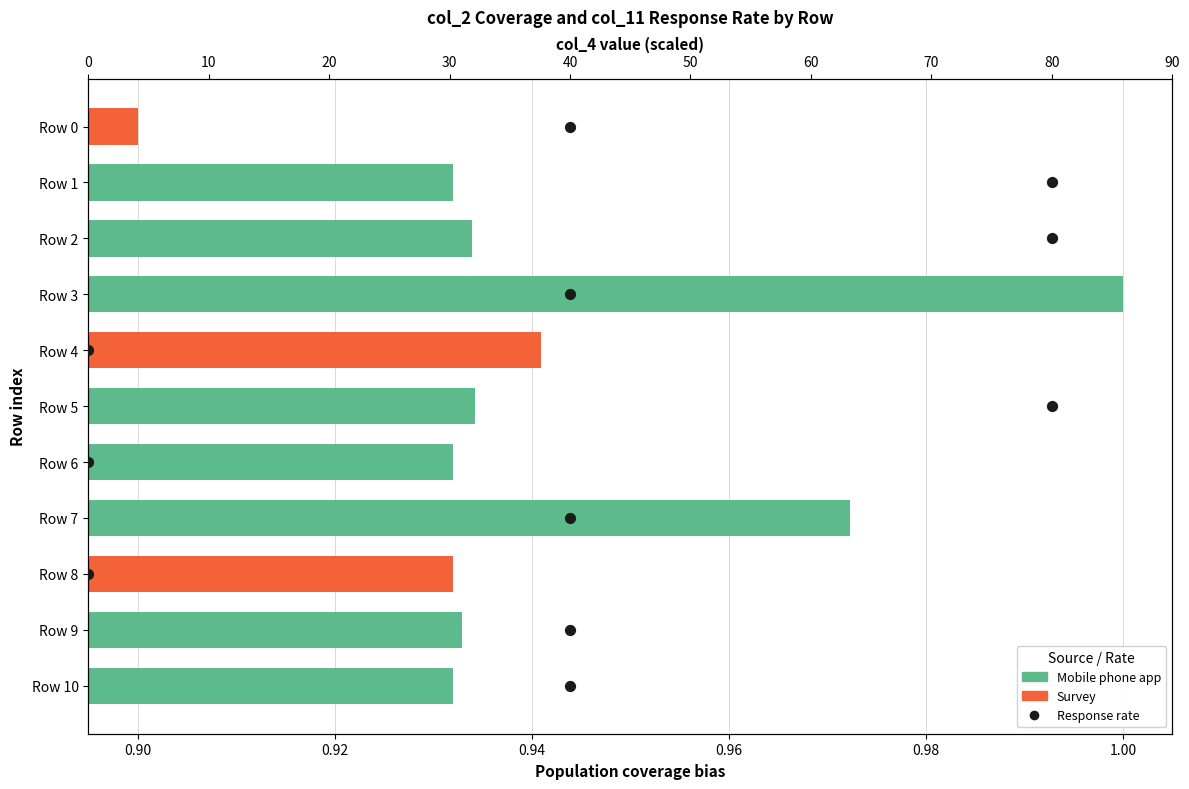

Between 0.88 and 0.94, which is larger?

0.94